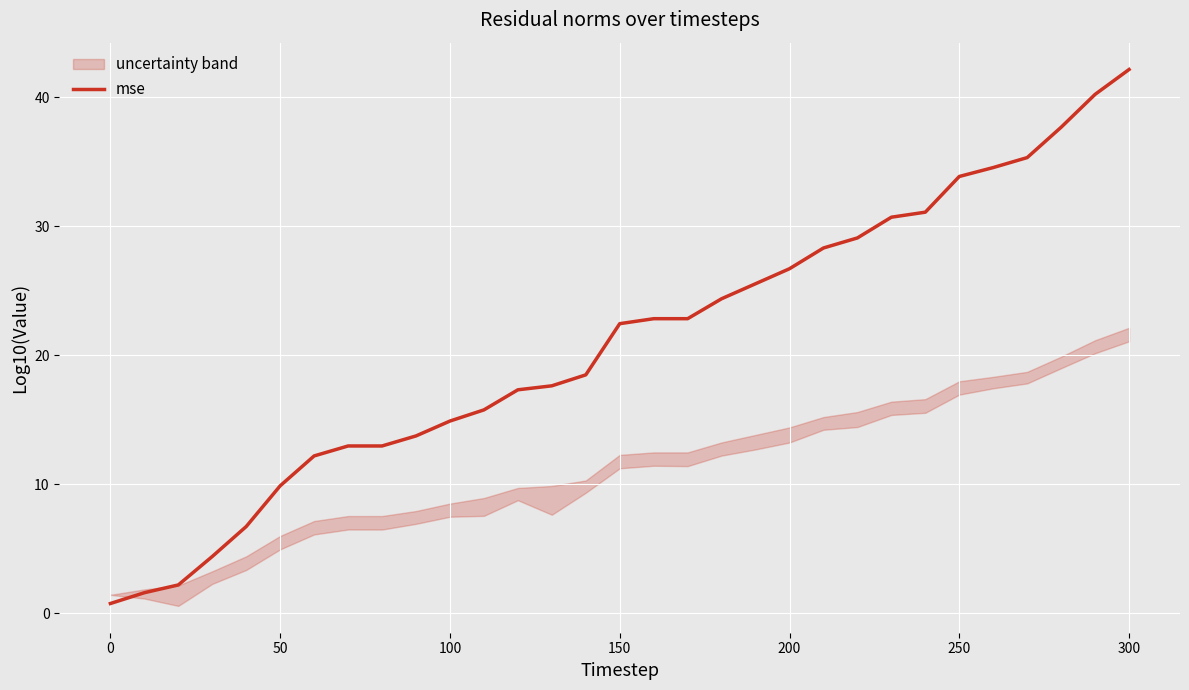

Count the number of values greater than 22.

16